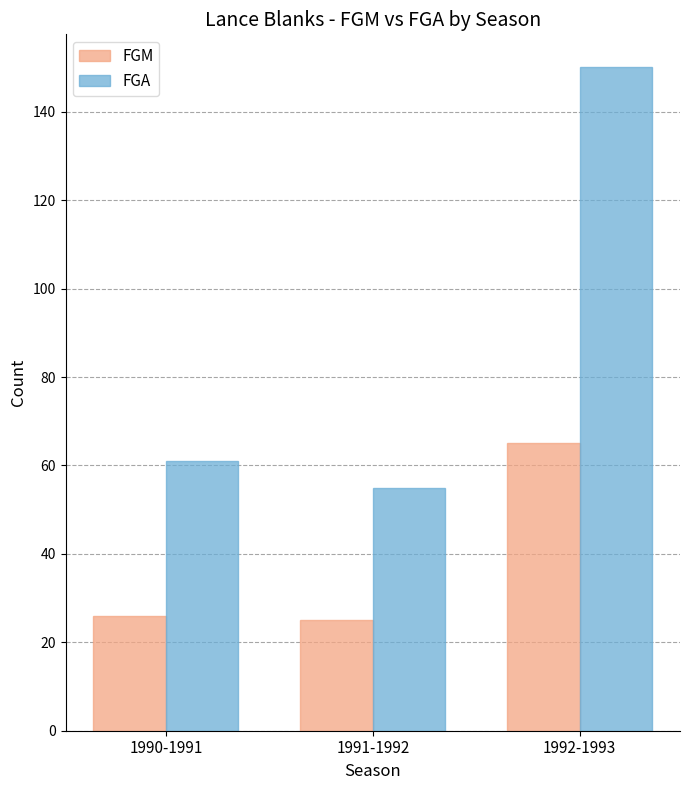

What is the difference between the maximum and minimum values in the FGA series?

95